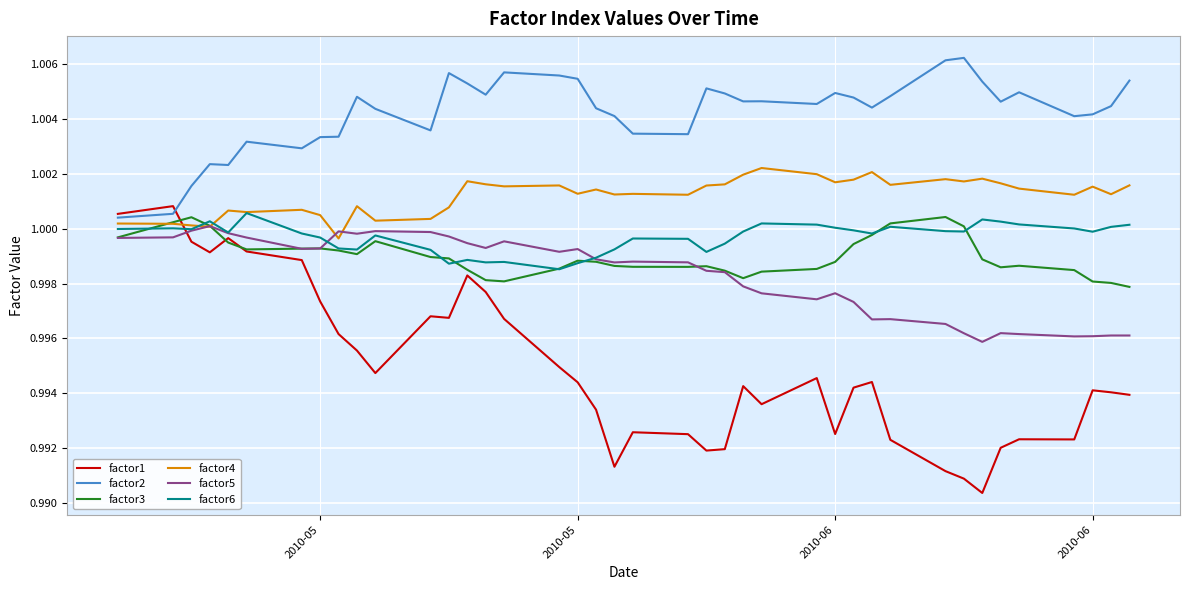

Which series has the largest total across all categories?

factor2